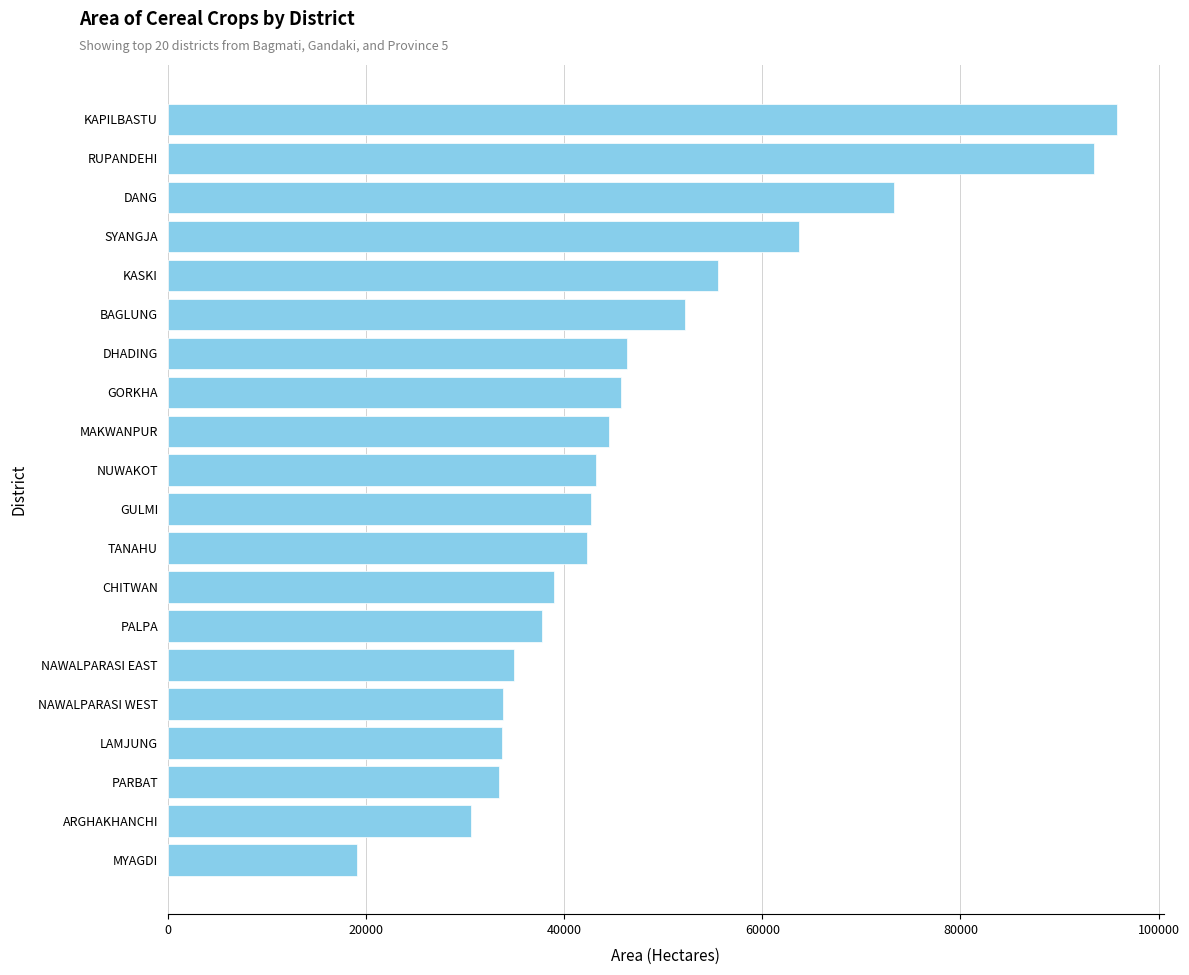

Where is the data nearest to the value 57435?

KASKI